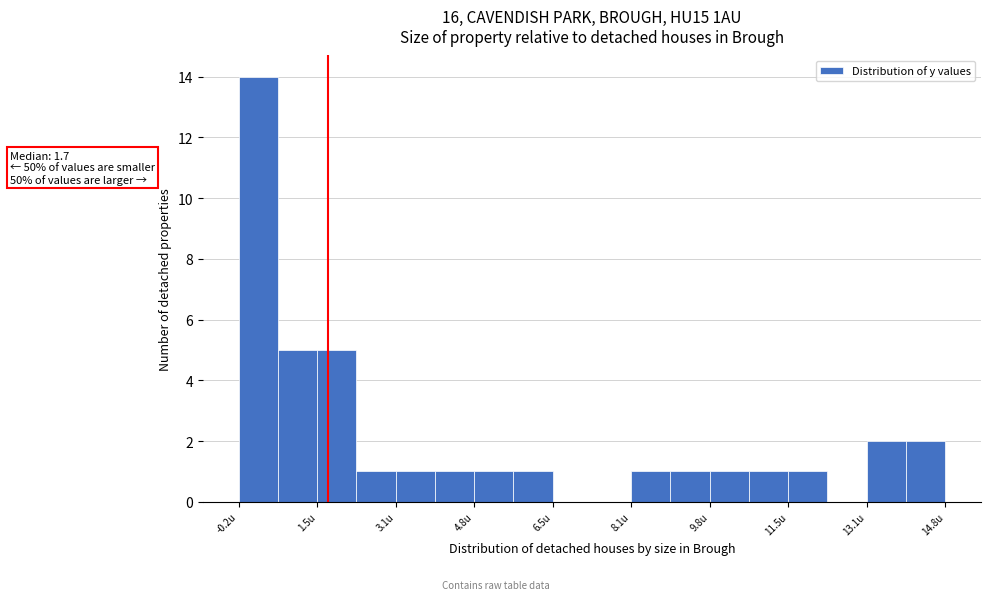

Over which range of the x-axis is the bar tallest?

-0.2 to 0.6